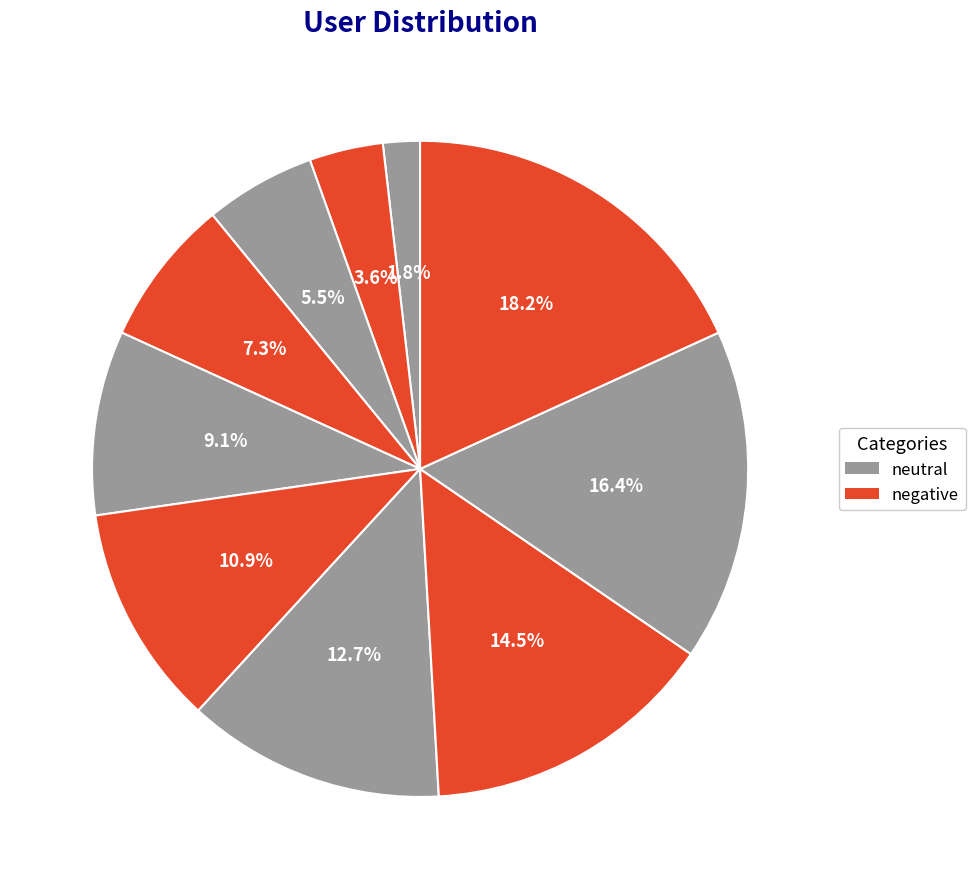

To the nearest percent, what is the difference between the largest and smallest slice percentages?

16%